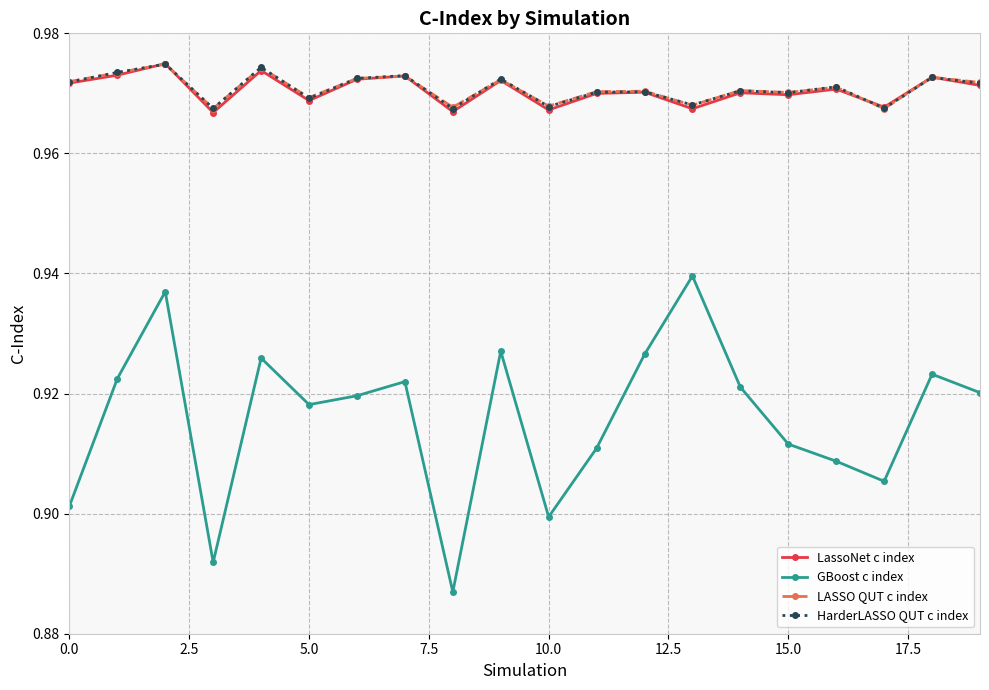

How many series are shown in this chart?

4